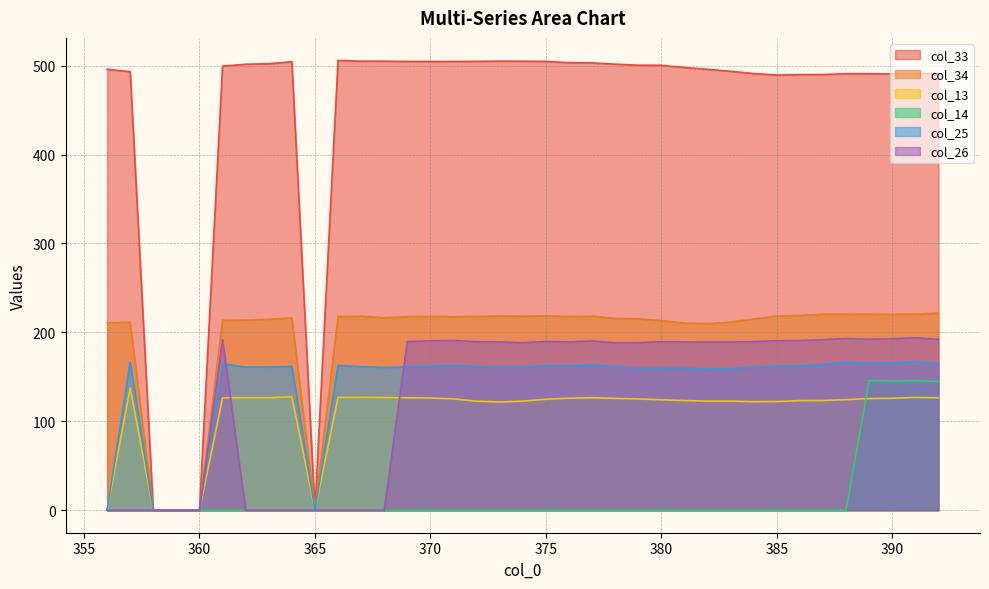

What is the difference between the highest and lowest values at 373?

505.1